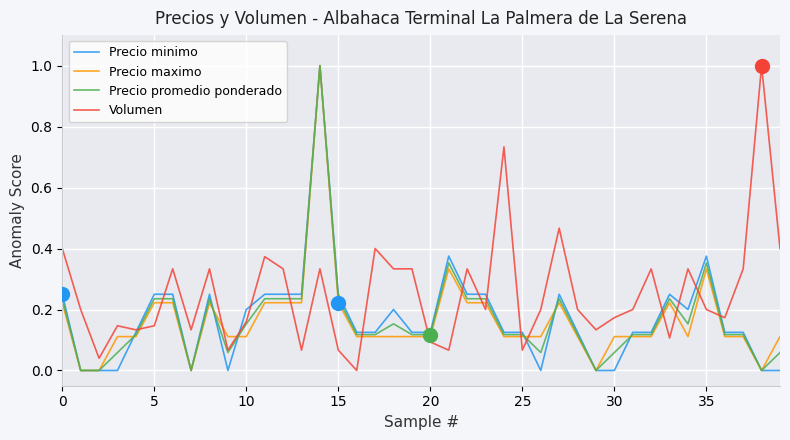

Which series has the largest total across all categories?

Volumen